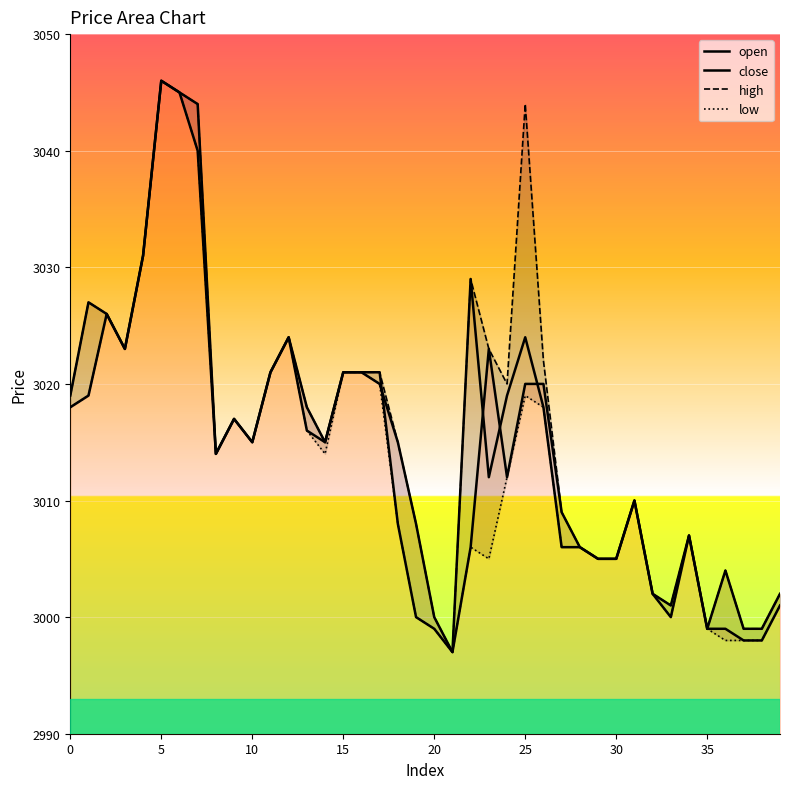

What is the difference between the high values at 21 and 37?

2